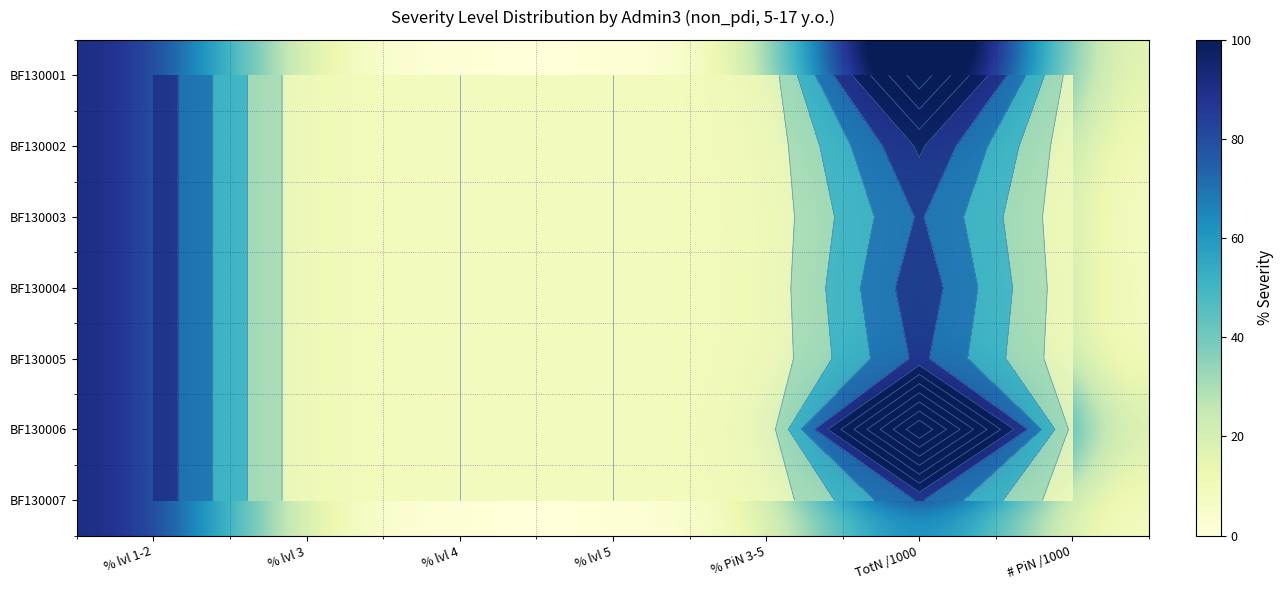

Which series has the widest spread of values?

BF130006